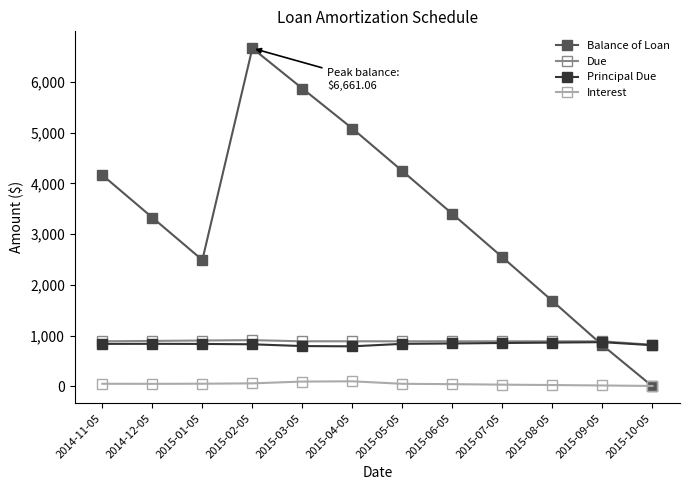

How many data points does each series have?

12